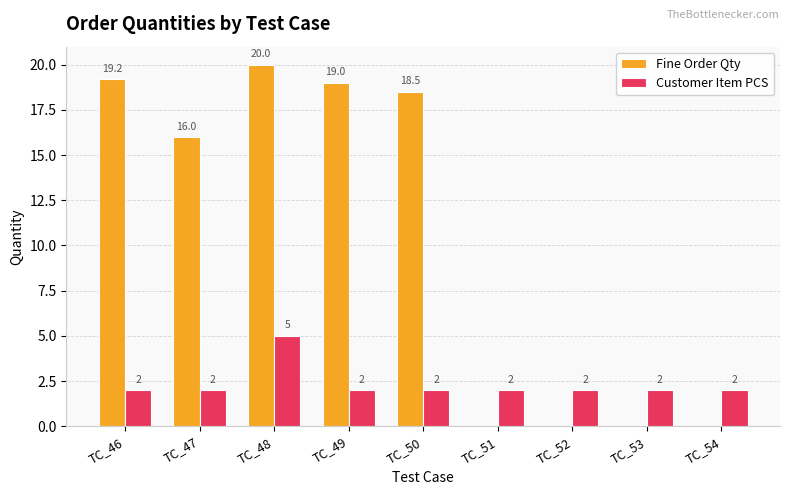

Read the Customer Item PCS value at TC_49.

2.0